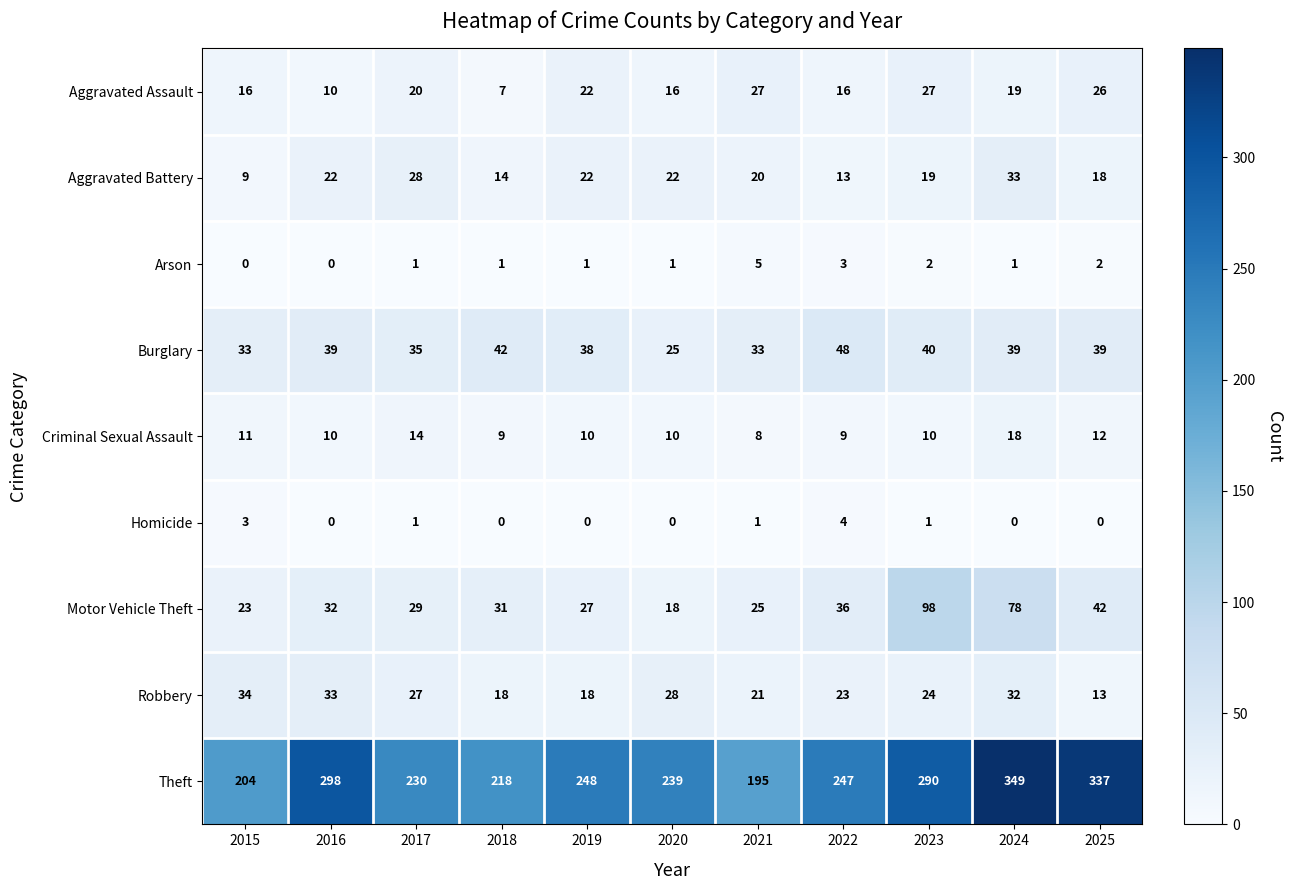

Between 2021 and 2022, which series saw the biggest shift?

Theft